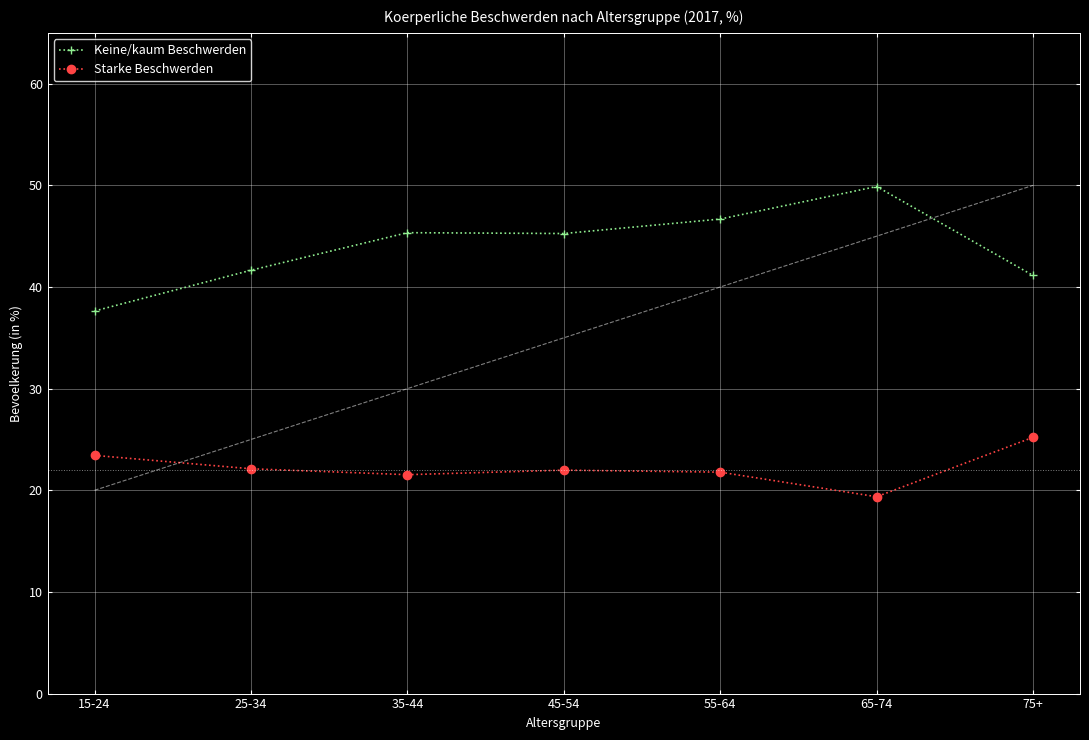

What value does the Starke Beschwerden series have at 25-34?

22.1